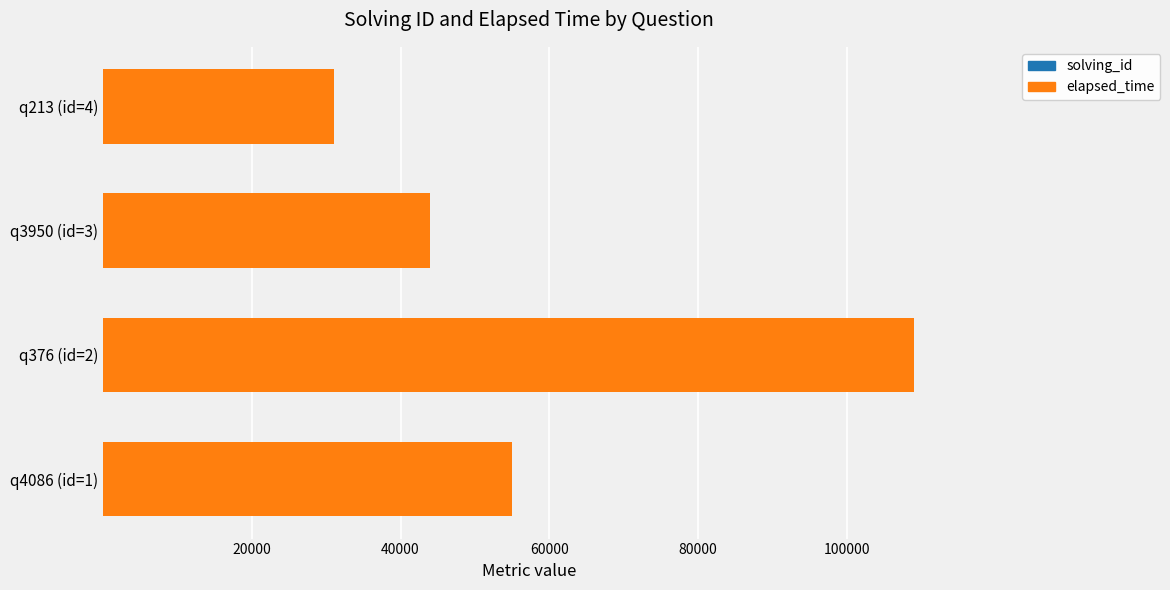

At which category is the sum across all series the highest?

q376 (id=2)